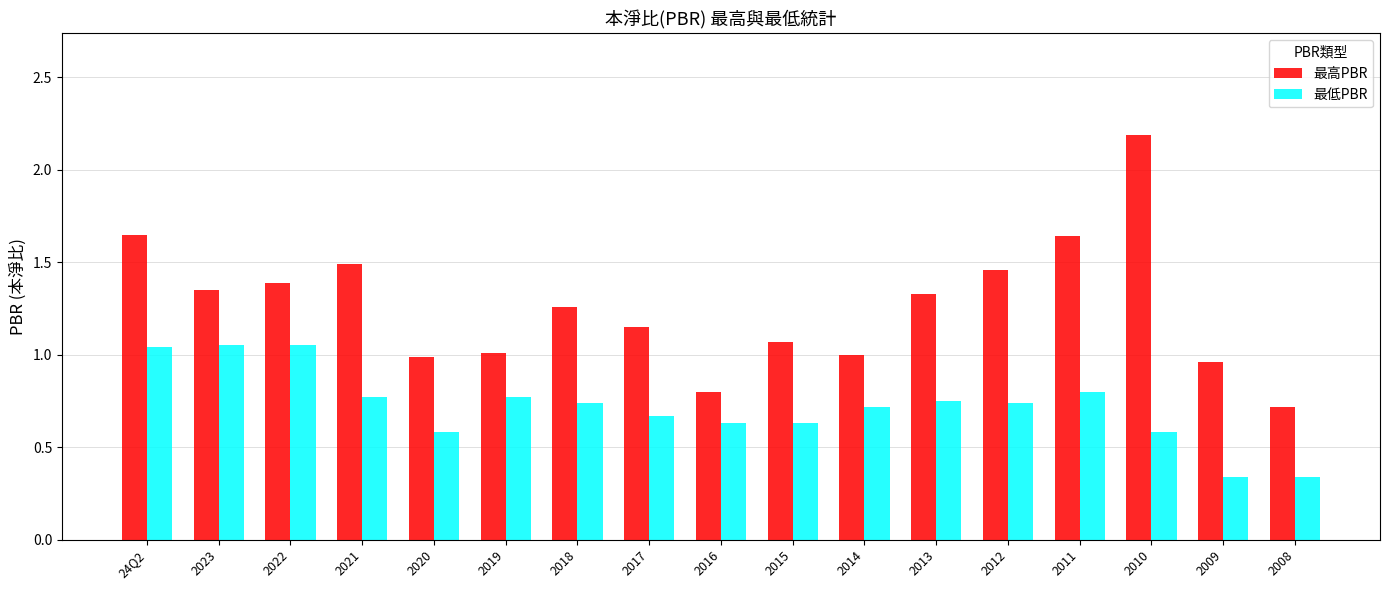

Count the number of data series in this chart.

2